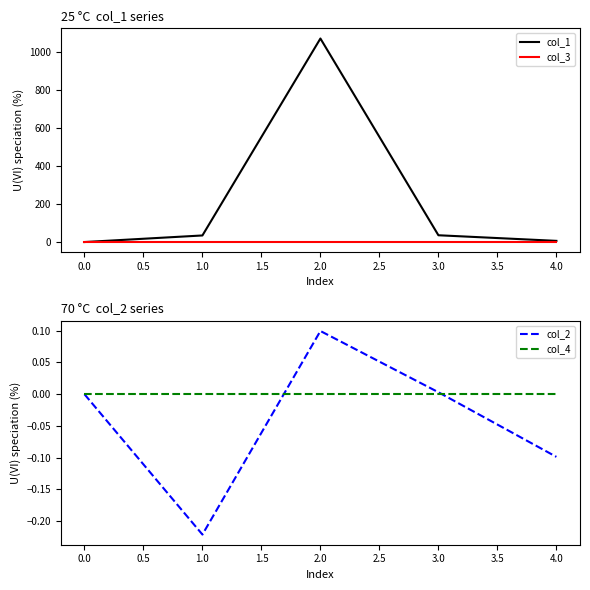

True or false: col_2 has a value of 0.1 at 2.0.

True